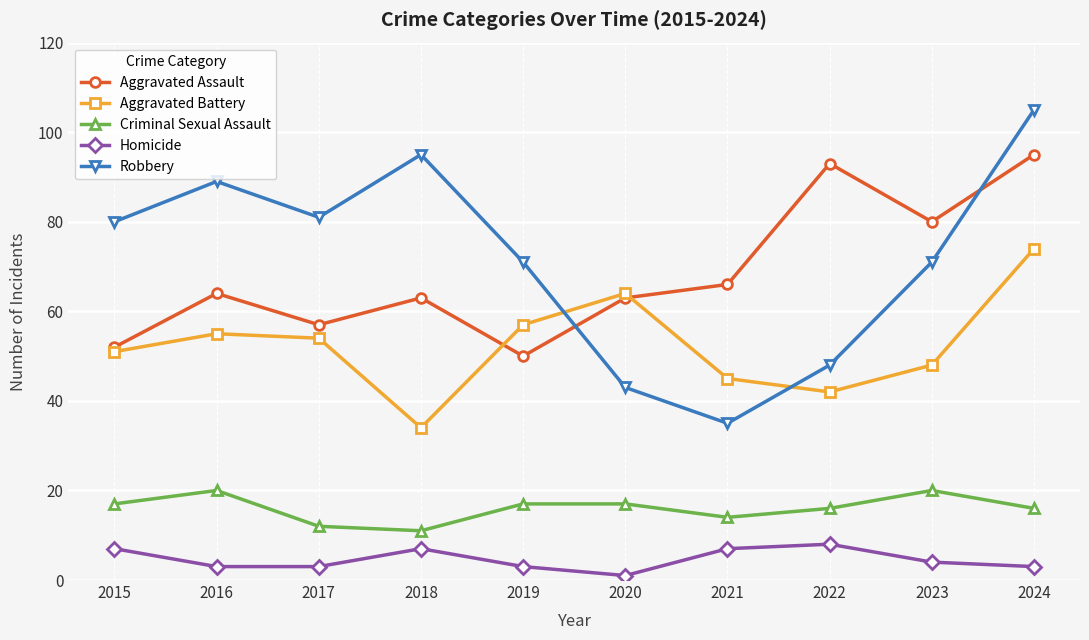

Reading right to left, list all the values displayed in this chart.

Aggravated Assault: 95	80	93	66	63	50	63	57	64	52
Aggravated Battery: 74	48	42	45	64	57	34	54	55	51
Criminal Sexual Assault: 16	20	16	14	17	17	11	12	20	17
Homicide: 3	4	8	7	1	3	7	3	3	7
Robbery: 105	71	48	35	43	71	95	81	89	80